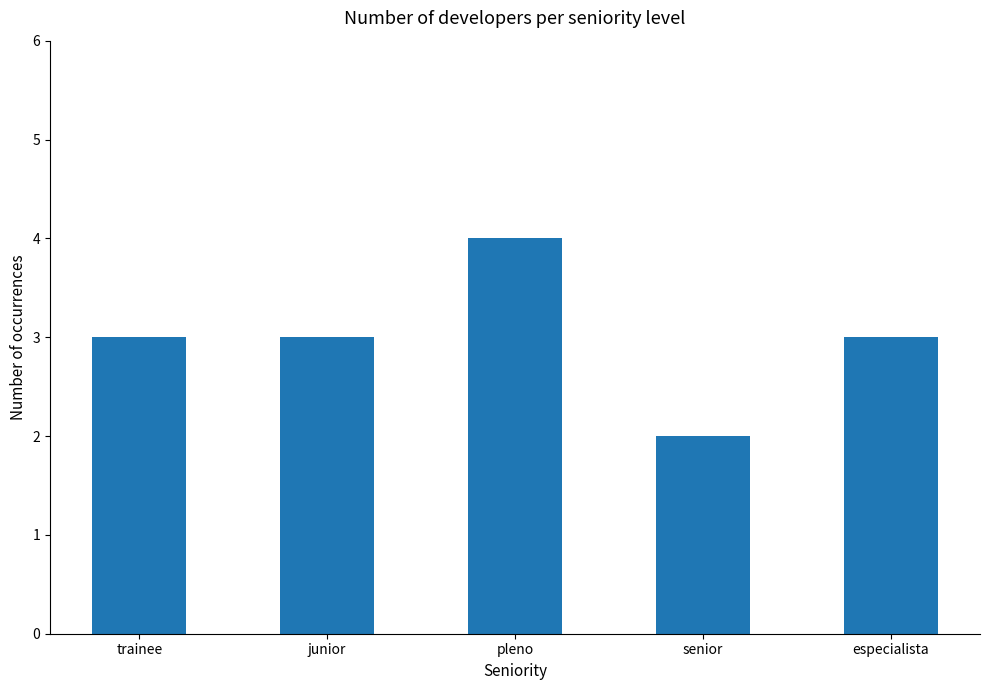

What position from the left is senior?

4